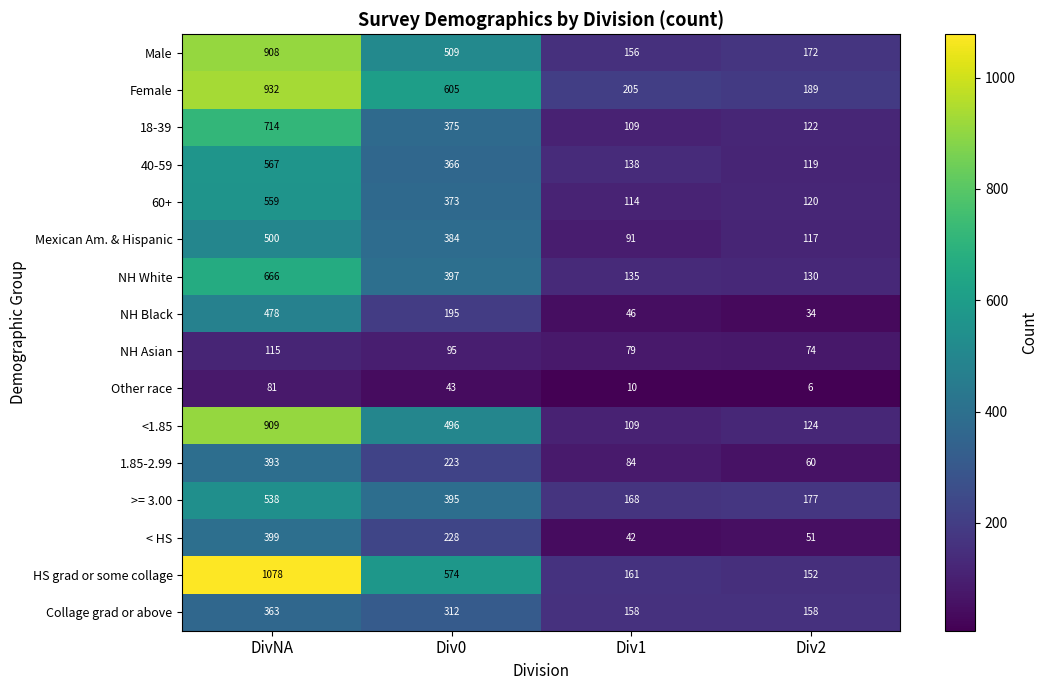

Which series has the widest spread of values?

HS grad or some collage